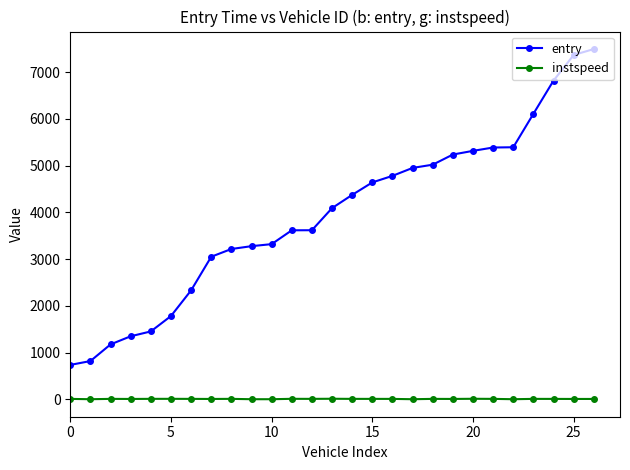

Which series has the widest spread of values?

entry